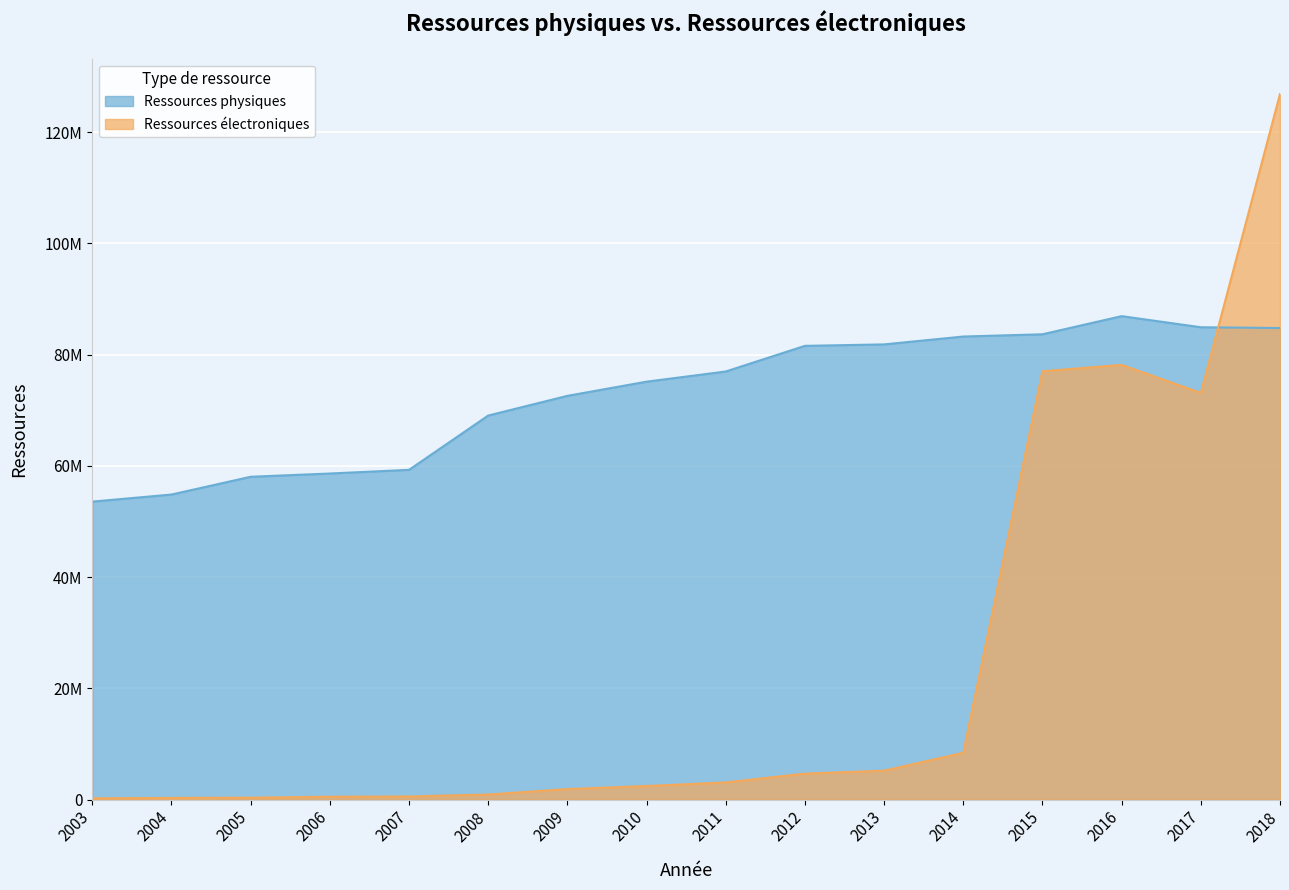

What is the value of the Ressources électroniques point at the 7th from the left?

1883109.0